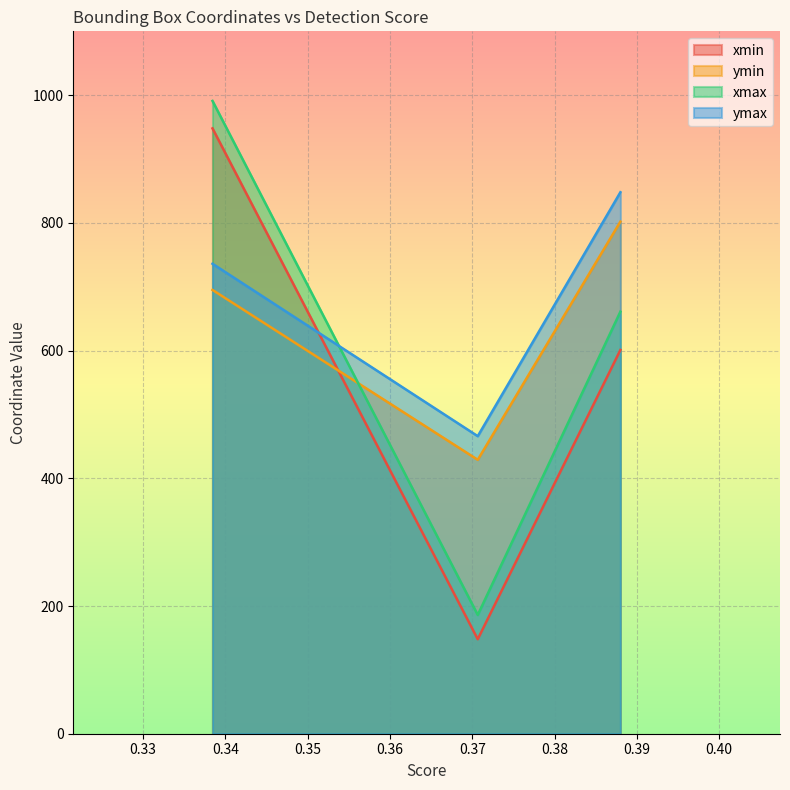

What is the average value of the ymax series?

683